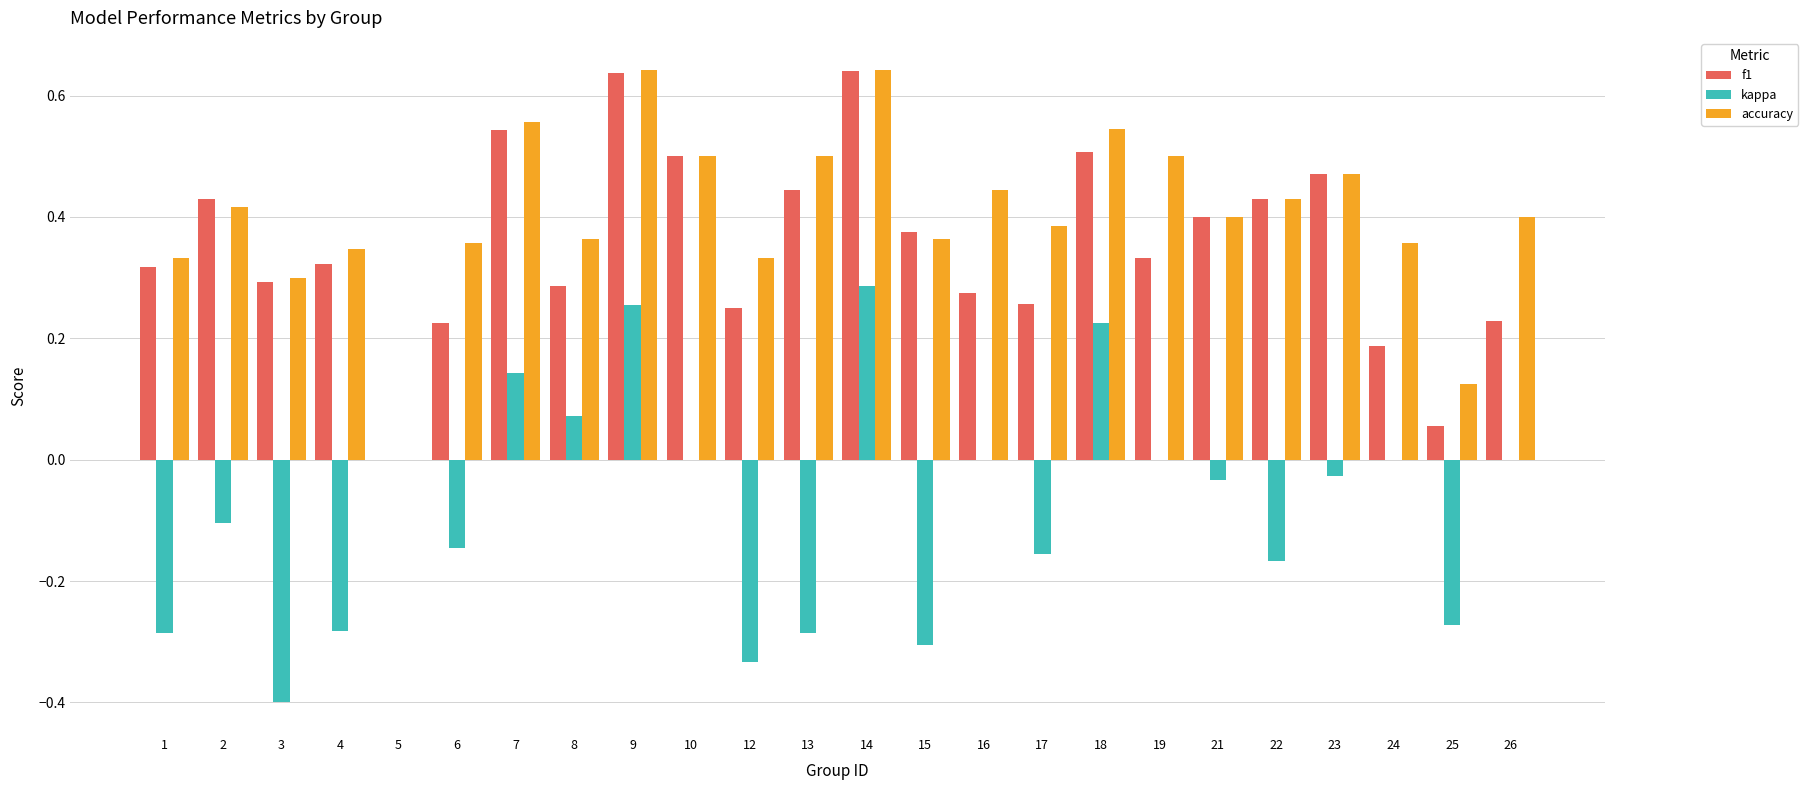

What is the sum of all kappa values?

-1.8